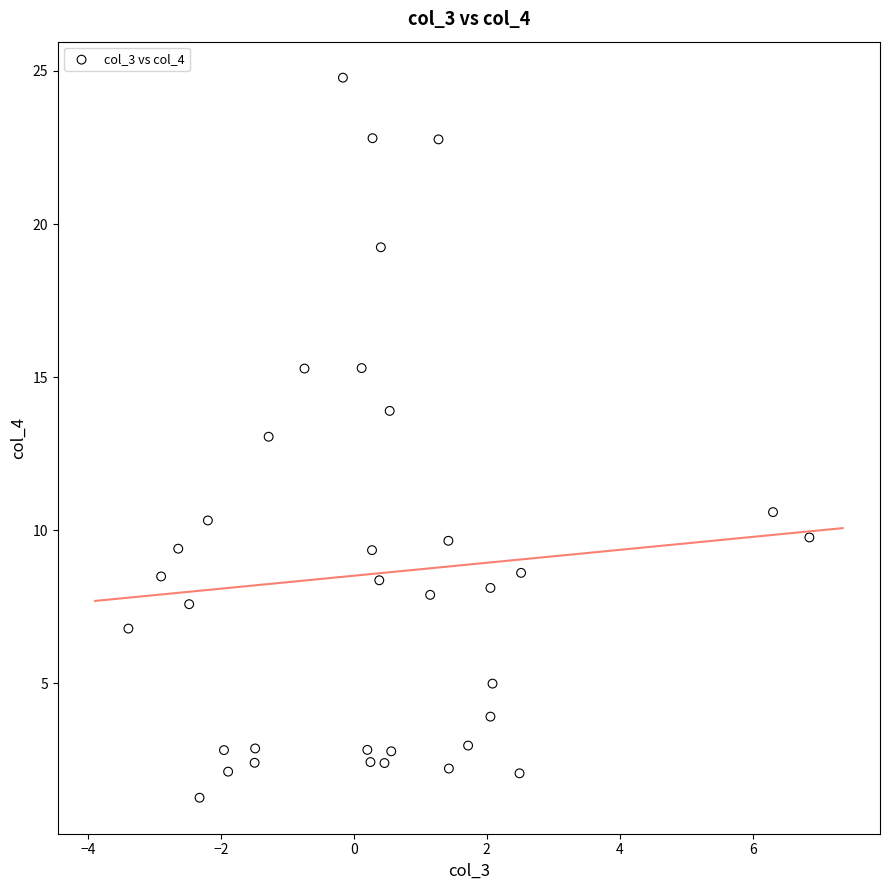

What is the range of Y values (max minus min)?

23.5